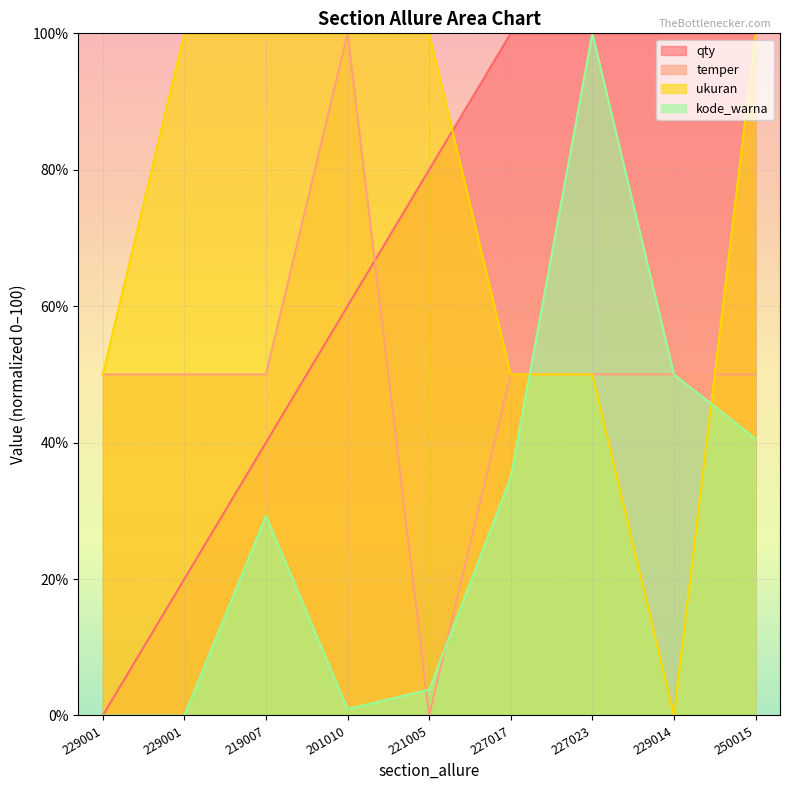

At how many categories does at least one series exceed 12?

9